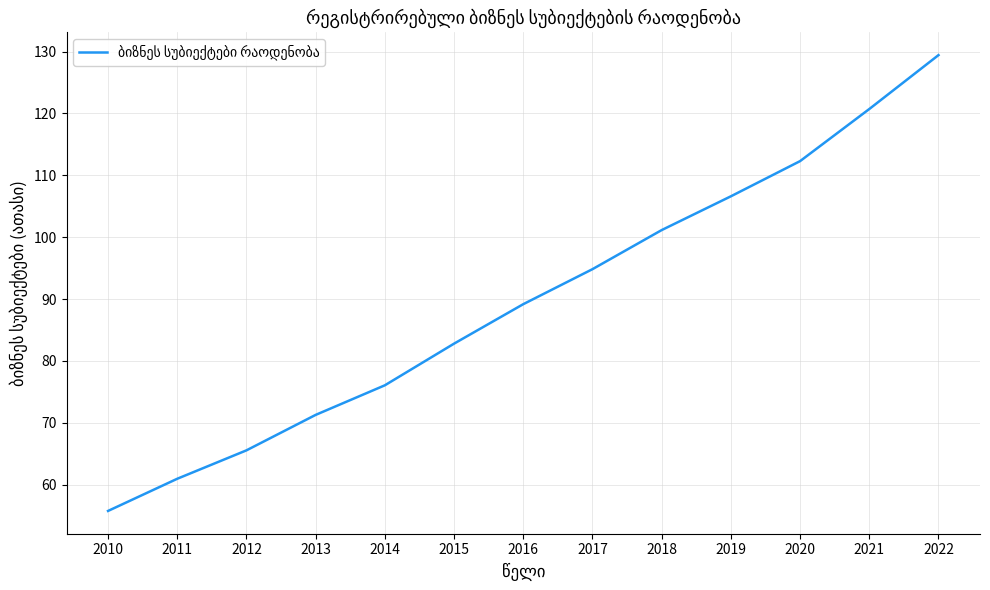

What is the change in value from 2010 to 2012?

+9.8